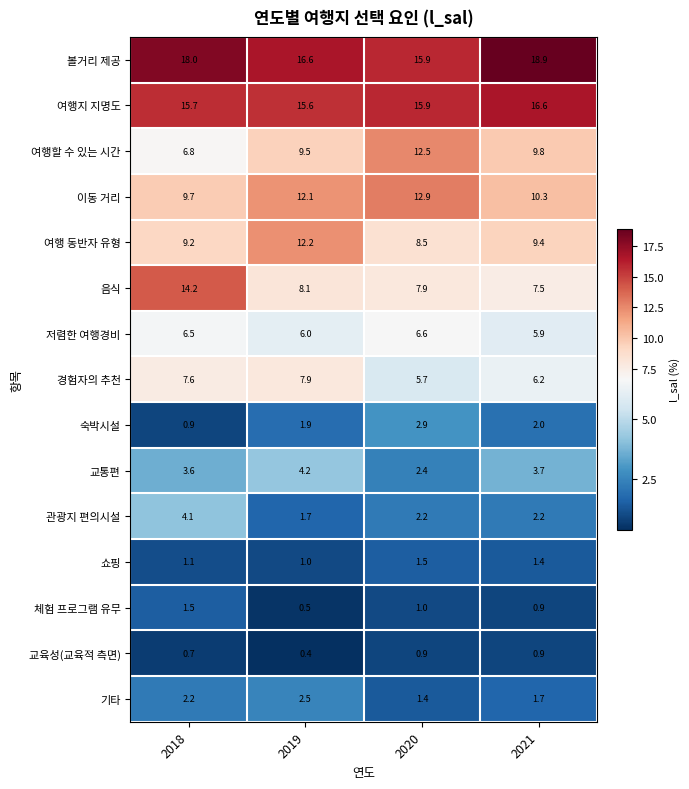

Is it true that 음식 equals 7.5 at 2021?

True